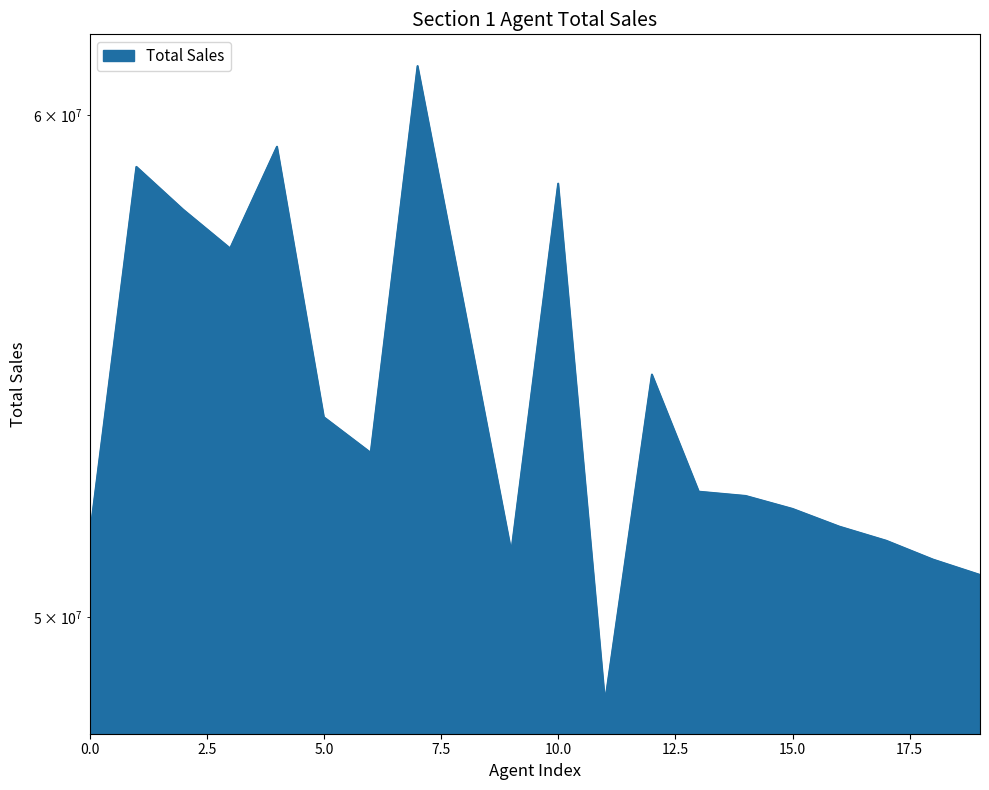

How many data points does each series have?

20